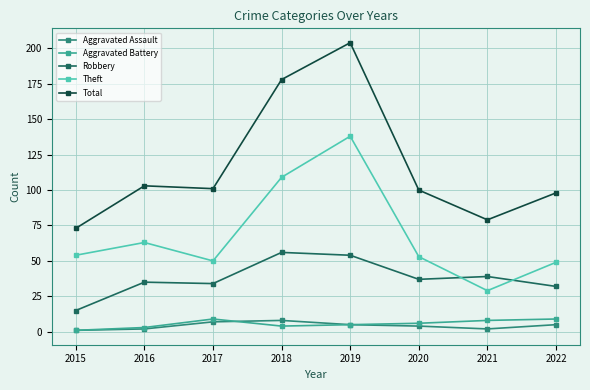

What is the sum of all Total values?

936